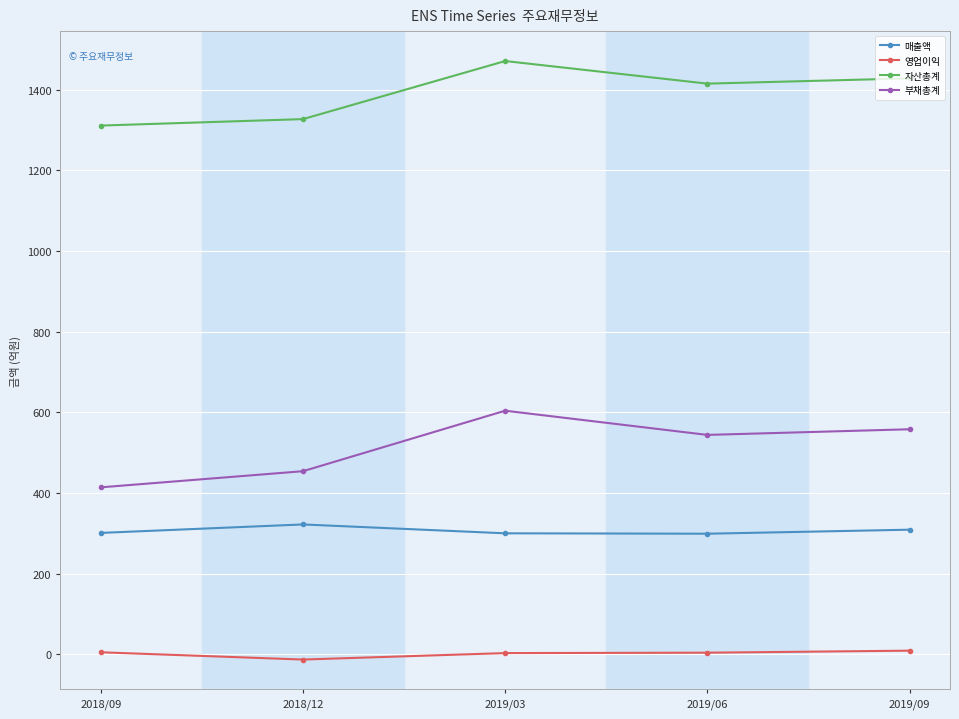

At 2019/03, list the series in order from smallest to largest.

영업이익, 매출액, 부채총계, 자산총계